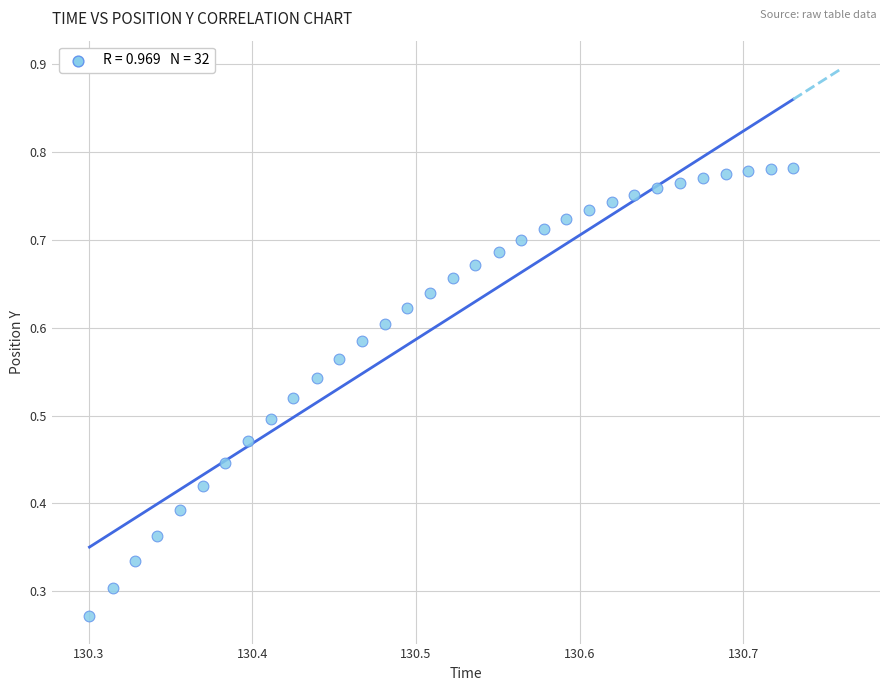

Count the number of points in this scatter plot.

32